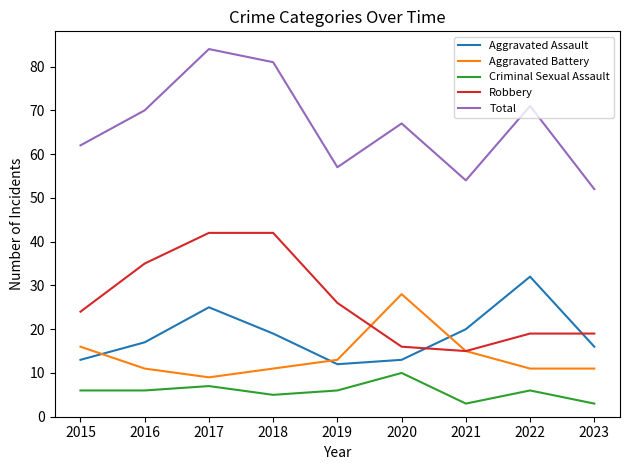

True or false: Criminal Sexual Assault and Aggravated Assault intersect in this chart.

False